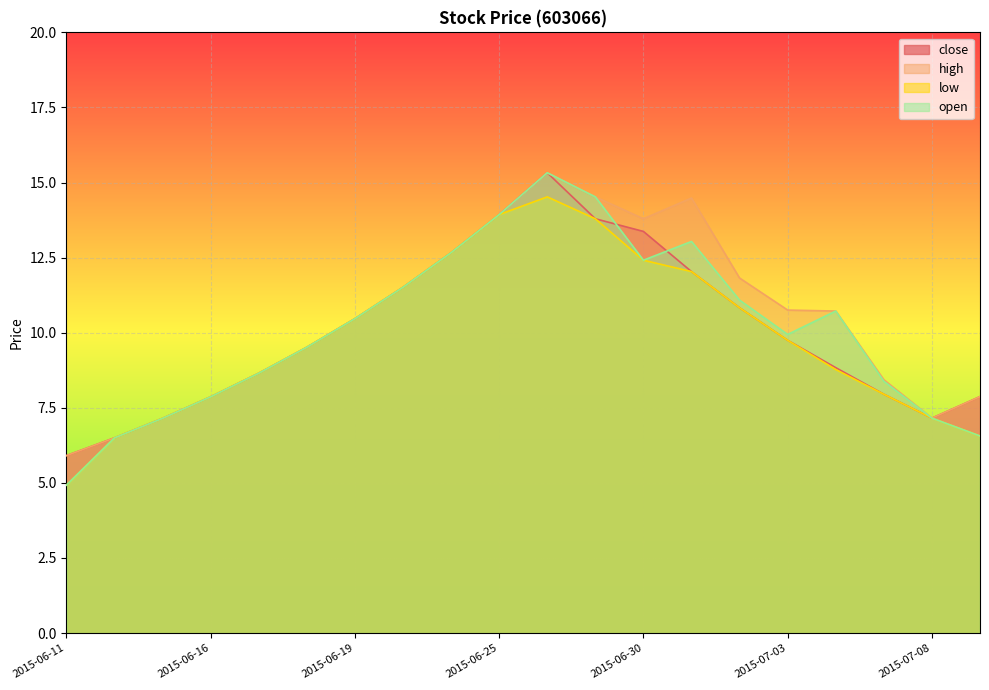

The close series shows 8.7 at 2015-06-17. True or false?

True